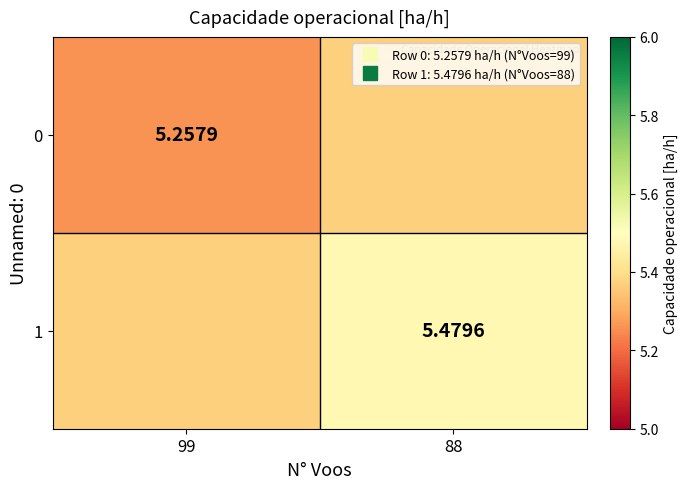

What is the difference between the 1 values at 99 and 88?

0.1